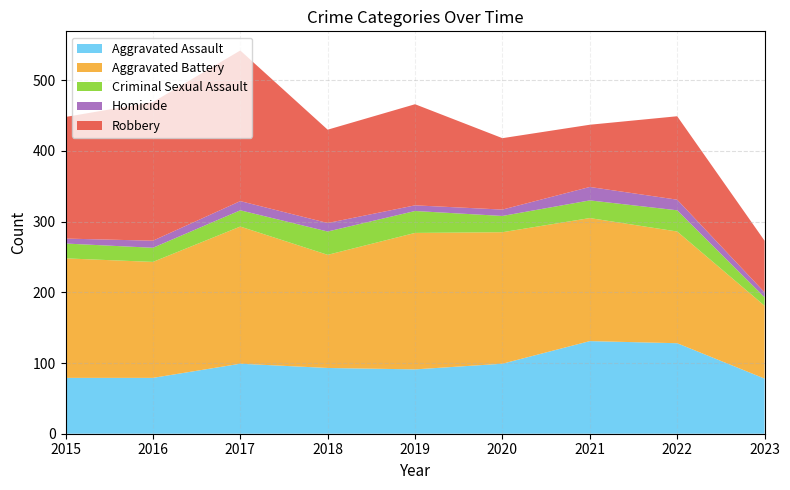

Reading left to right, transcribe all the data shown in this chart.

Aggravated Assault: 79	79	99	93	91	99	131	128	78
Aggravated Battery: 169	164	194	160	193	186	174	158	103
Criminal Sexual Assault: 21	20	23	33	31	23	25	30	12
Homicide: 7	10	13	12	8	9	19	15	7
Robbery: 172	196	213	132	143	101	88	118	73